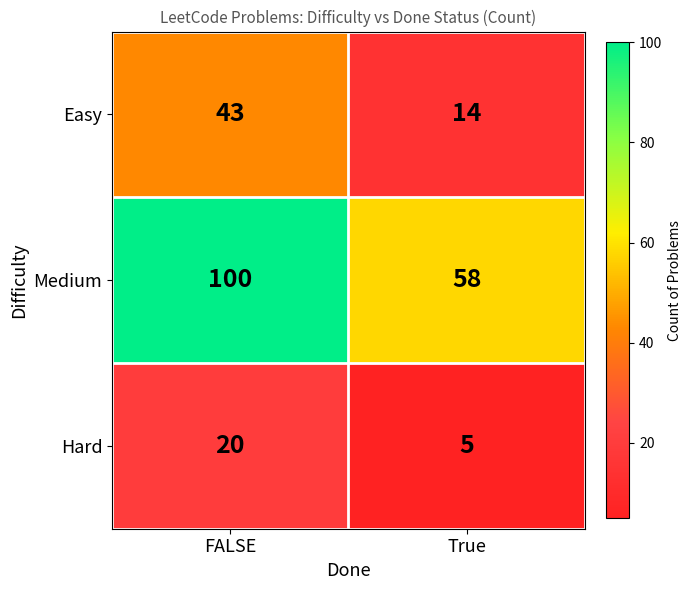

What is the total value across all series at True?

77